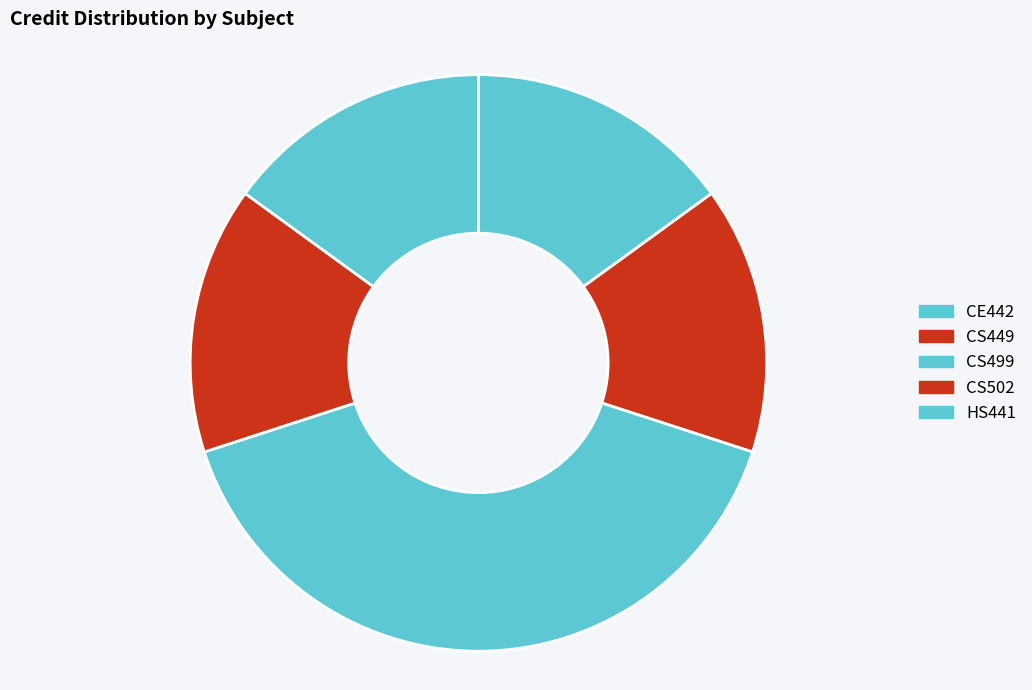

How many slices are in this pie chart?

5